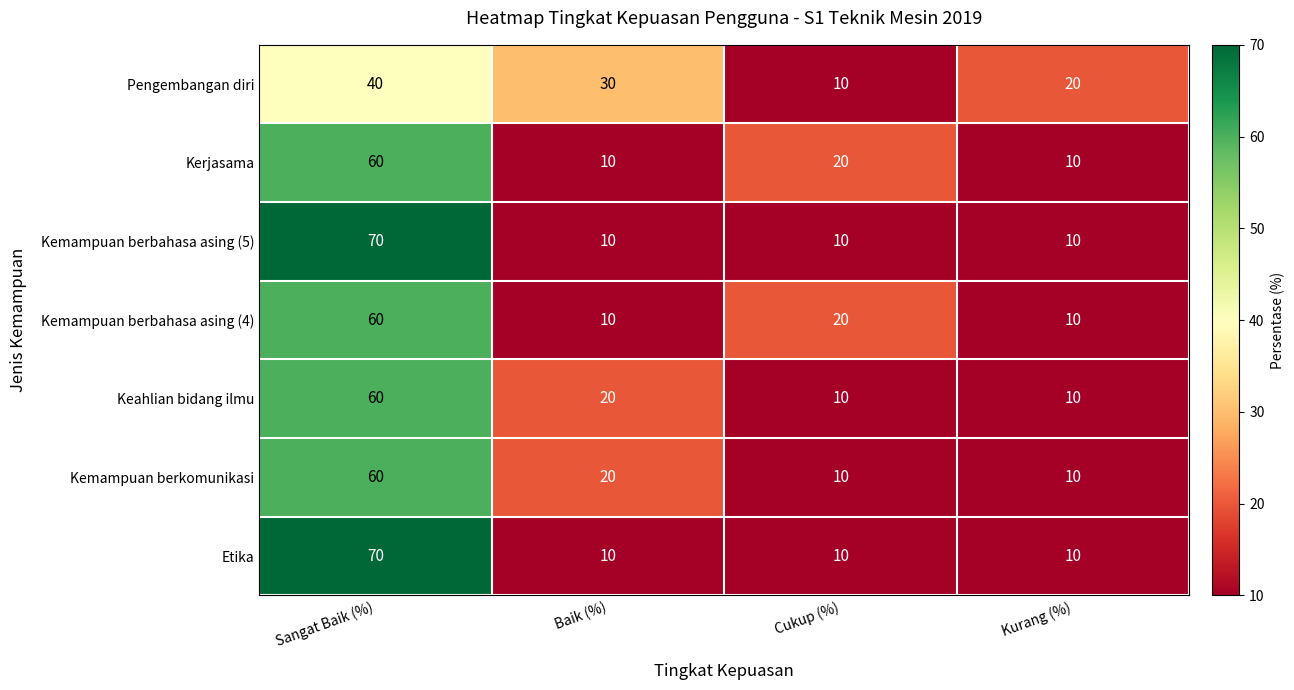

Is the value of Kemampuan berbahasa asing (5) at Sangat Baik (%) greater than the value of Kemampuan berbahasa asing (4) at Baik (%)?

Yes